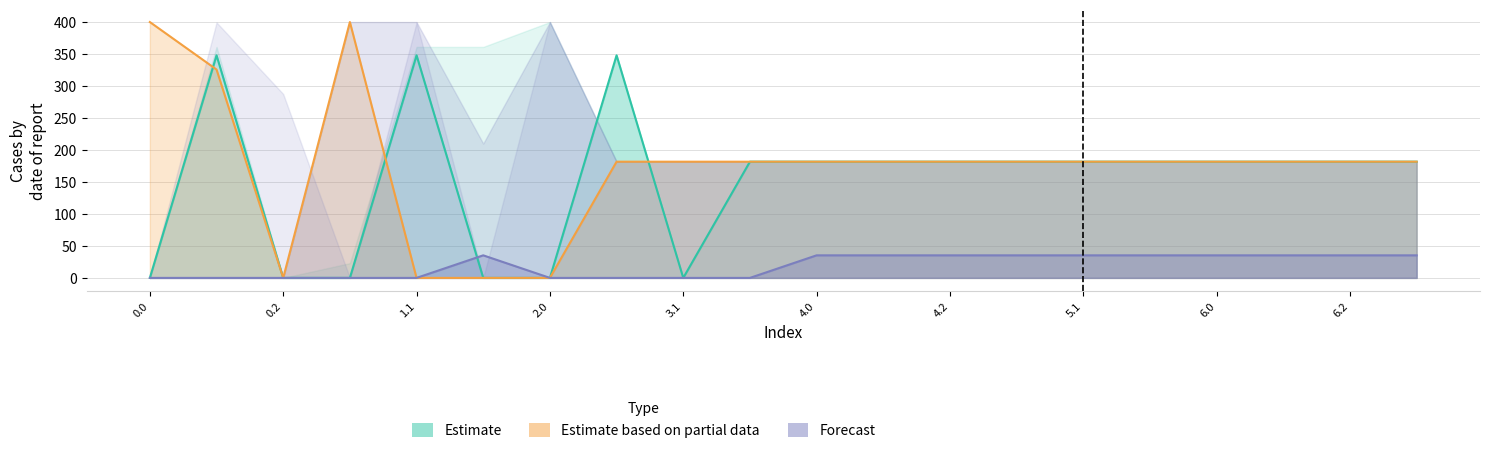

At how many categories does at least one series exceed 28?

18